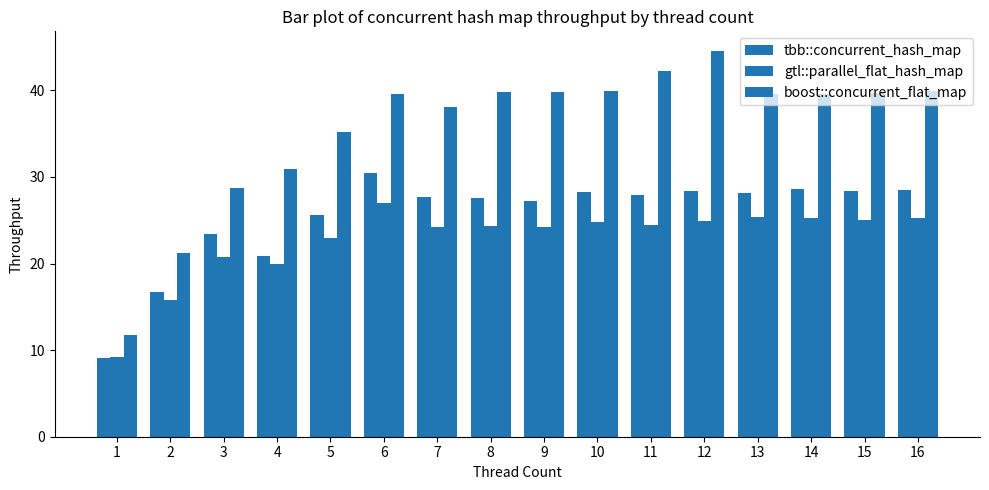

How many data points in boost::concurrent_flat_map are above 39?

10